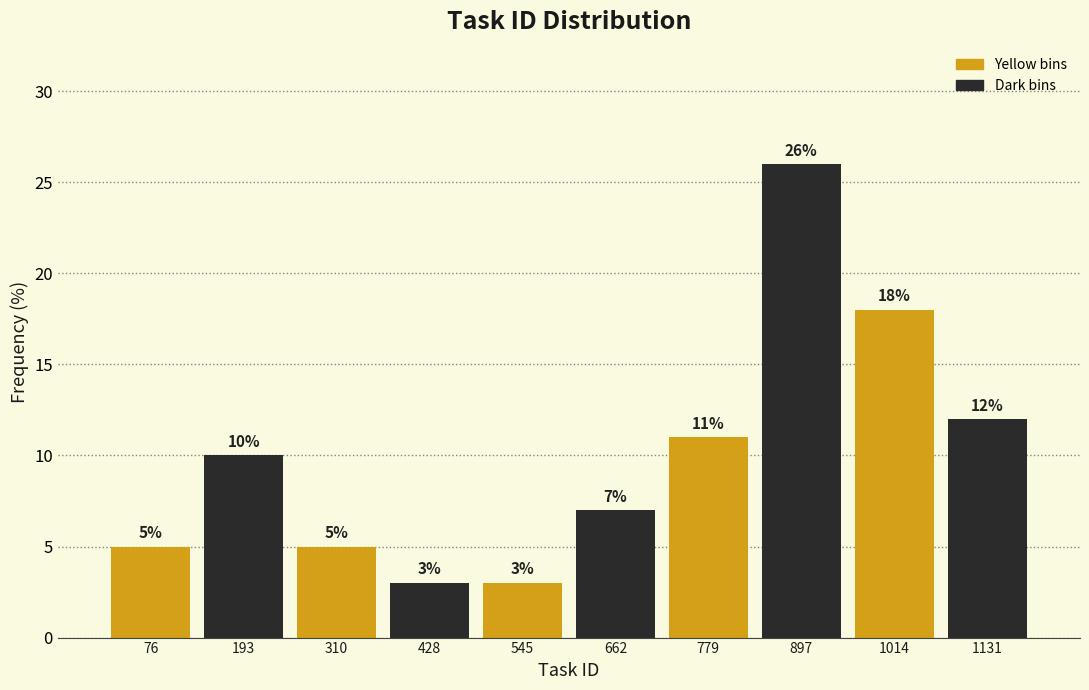

Over which range of the x-axis is the bar tallest?

840 to 960